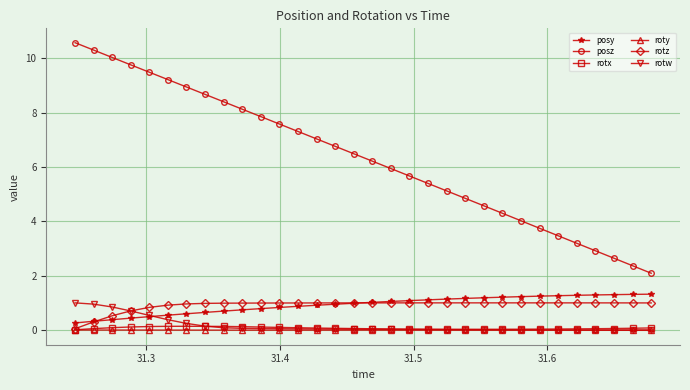

Which series has the widest spread of values?

posz